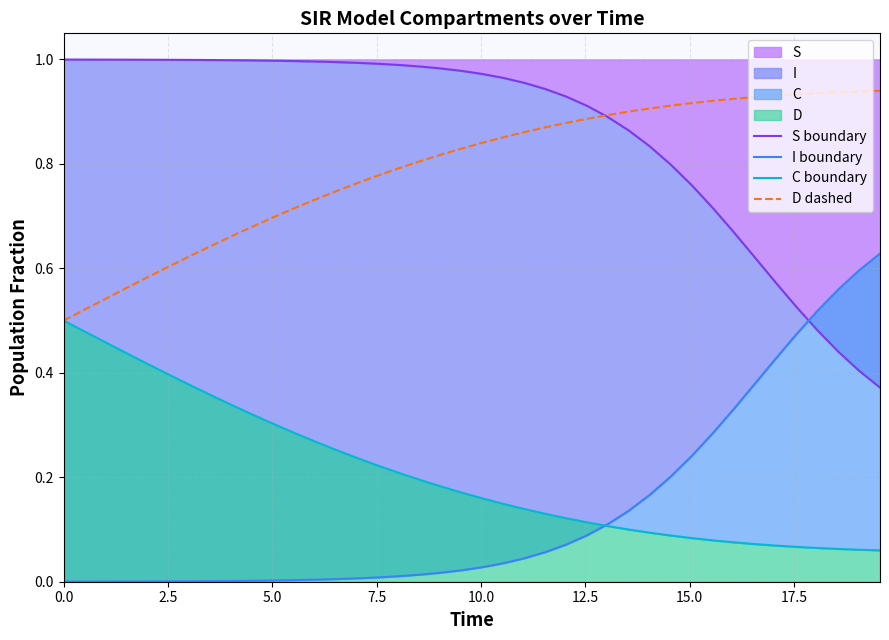

What is the minimum value for D dashed?

0.5